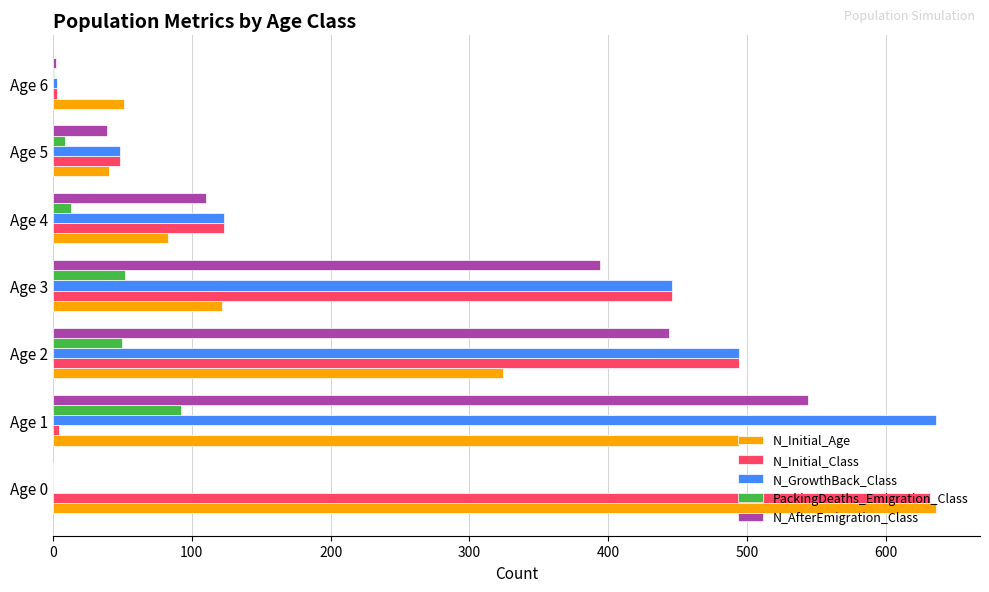

The value of N_Initial_Class at Age 3 is 446. True or false?

True